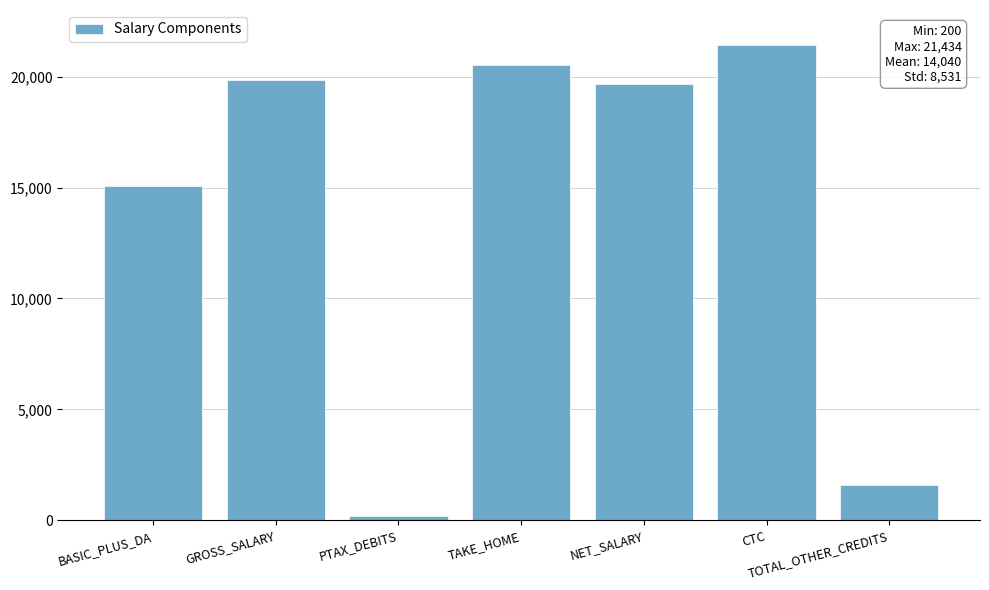

True or false: the data shows 2658 at TOTAL_OTHER_CREDITS.

False